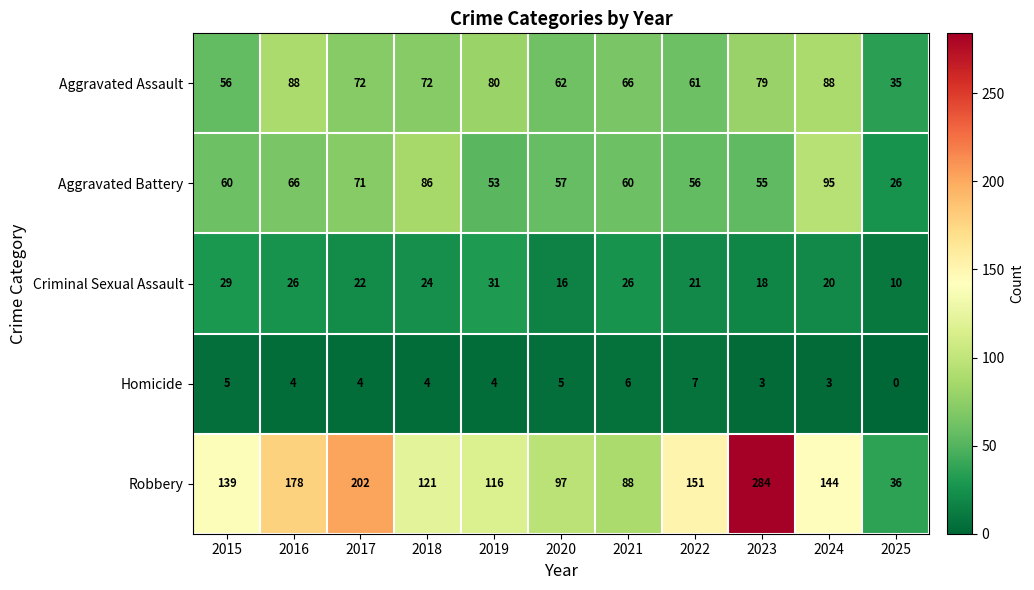

What is the difference between the maximum and minimum values in the Aggravated Assault series?

53